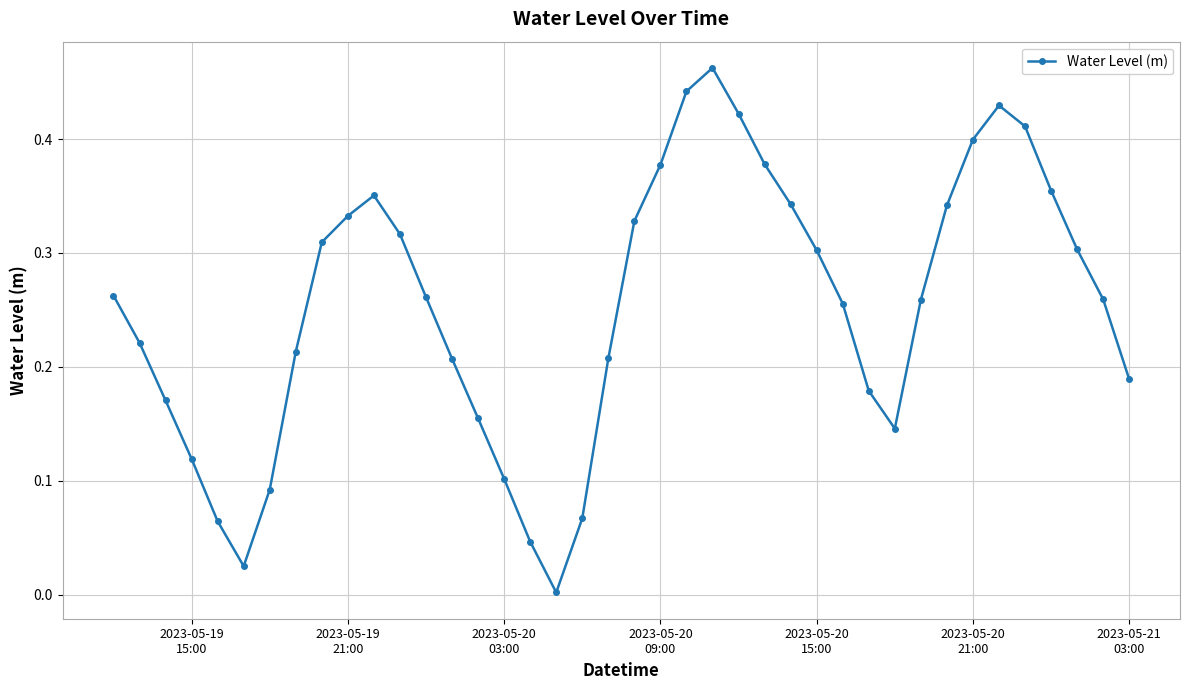

How many points are lower than both their immediate neighbors (excluding endpoints)?

3